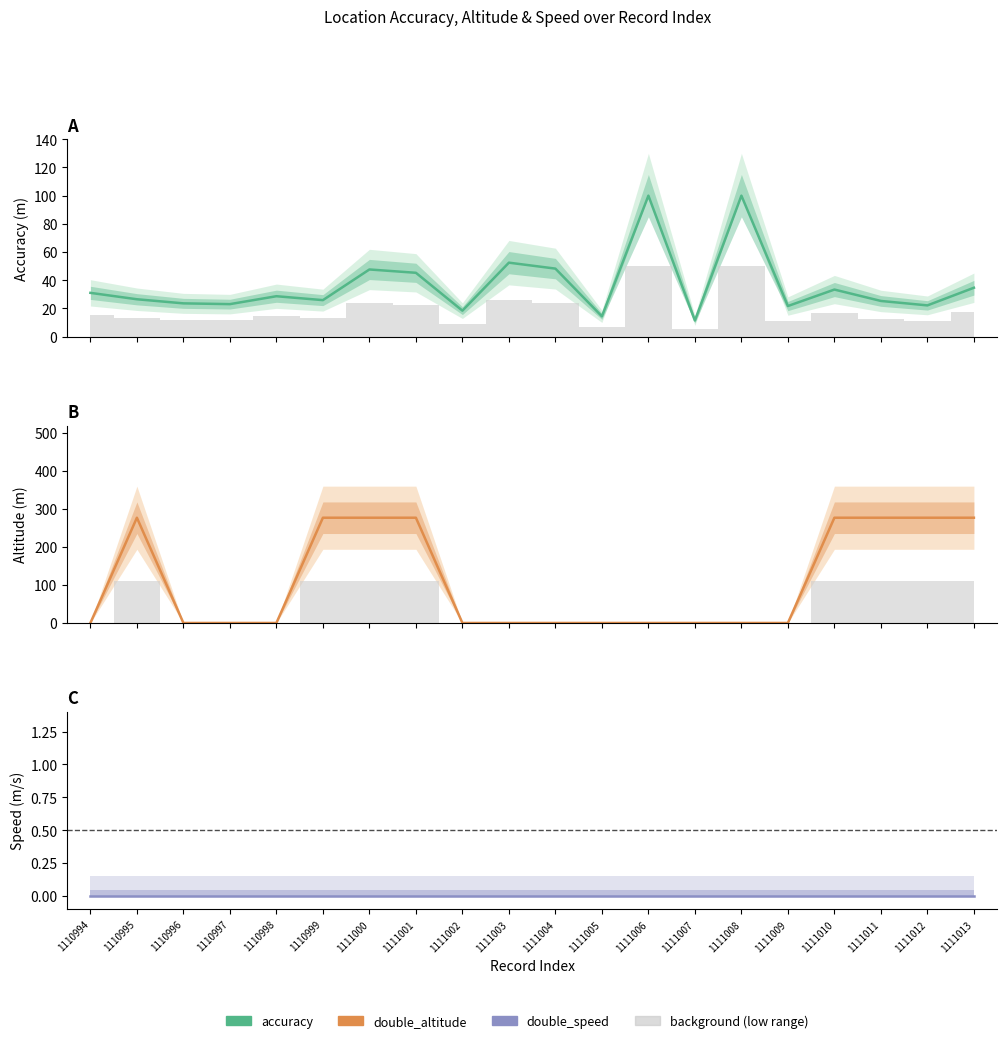

List the series in order of their overall mean, lowest first.

double_speed, accuracy, double_altitude